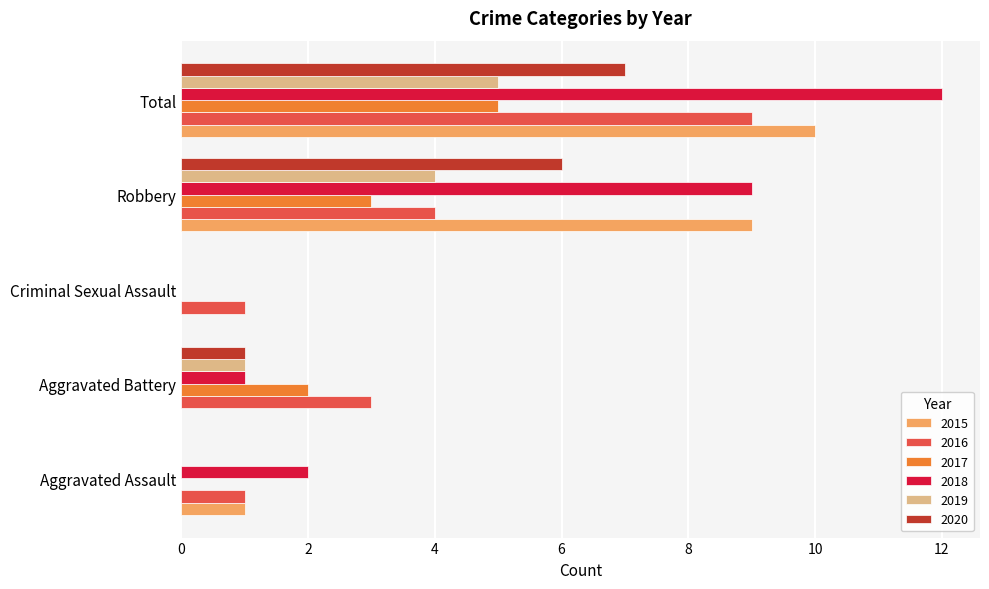

Count the number of data series in this chart.

6